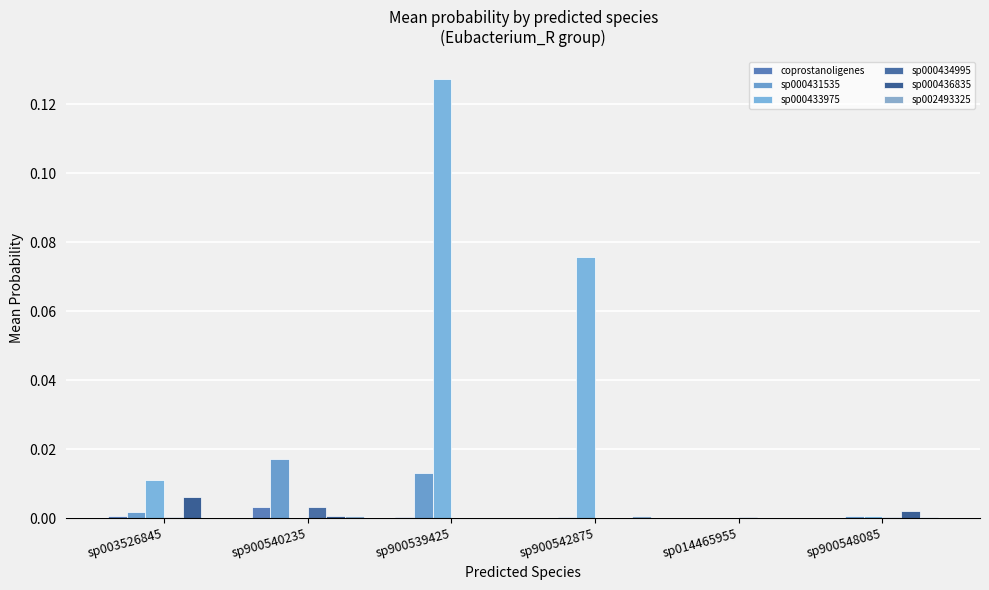

List the labels in order of sp002493325 value, smallest first.

sp014465955, sp003526845, sp900539425, sp900548085, sp900540235, sp900542875